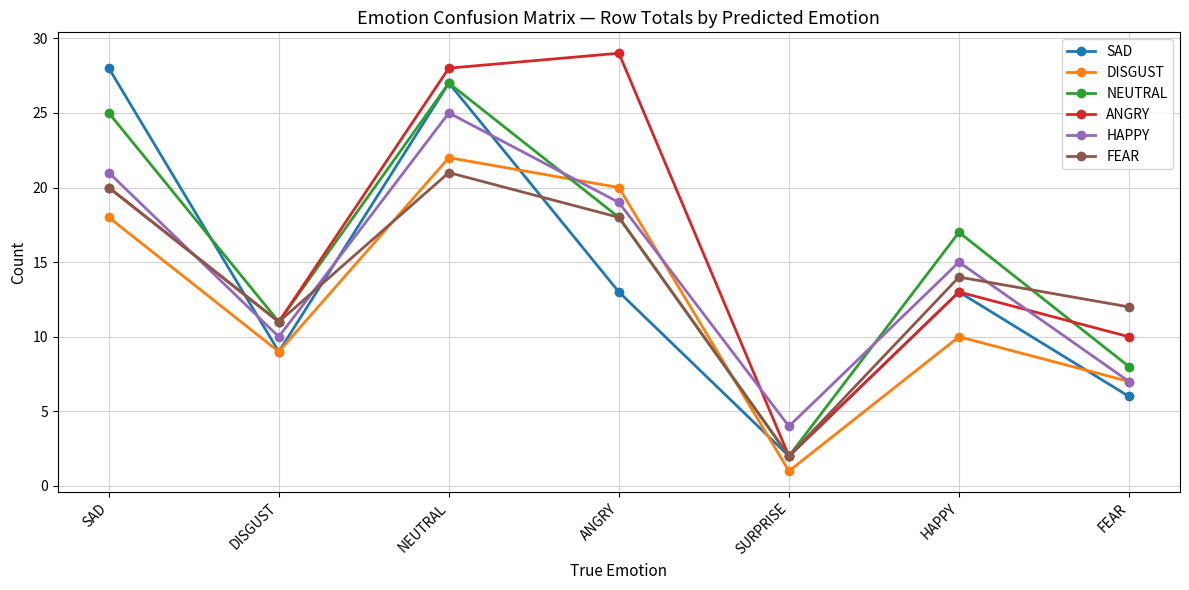

Count the number of data series in this chart.

6